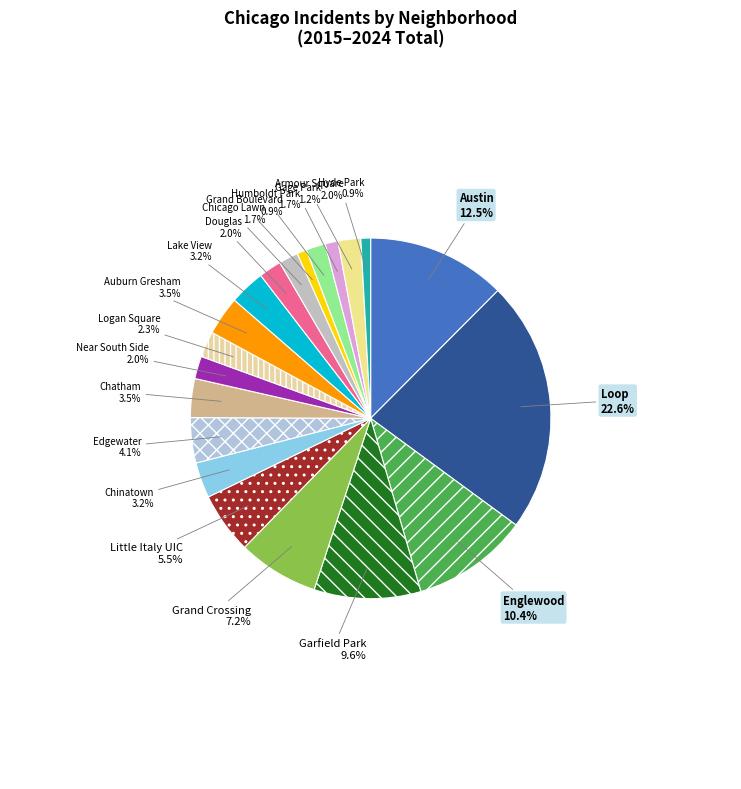

How many slices are in this pie chart?

20